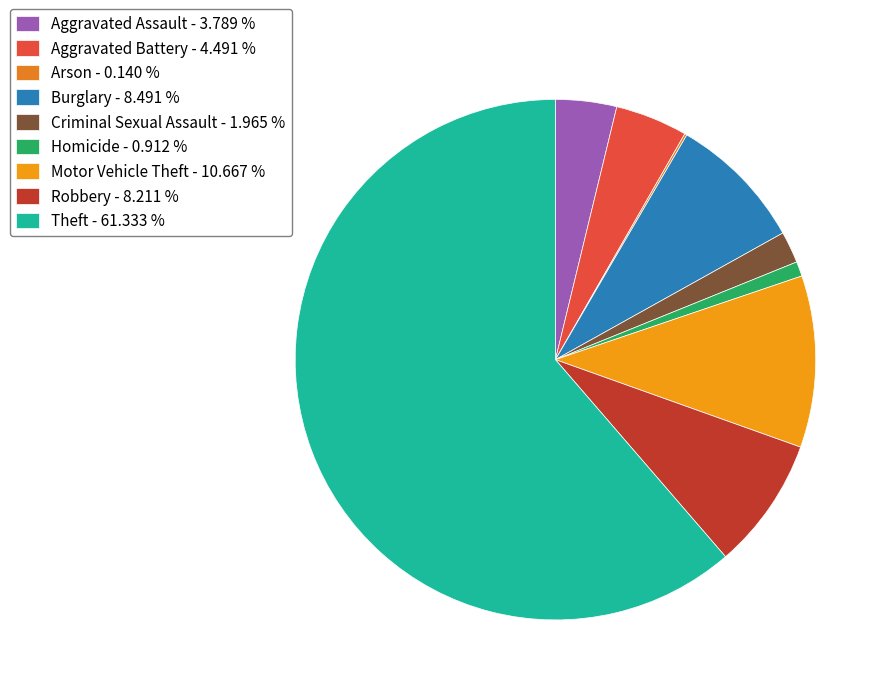

Do Burglary and Criminal Sexual Assault together represent more than half of the pie?

No